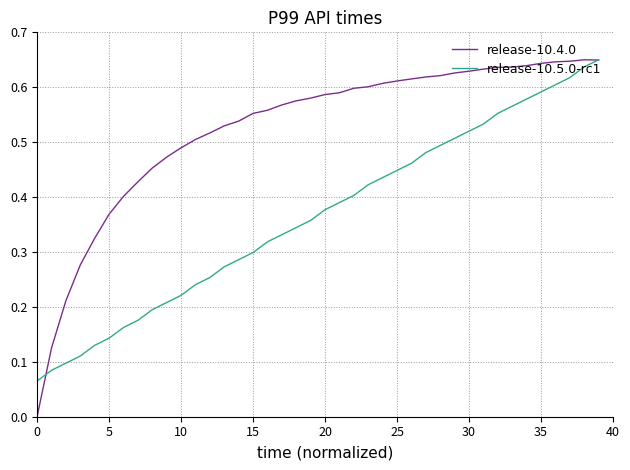

Which series has the largest total across all categories?

release-10.4.0